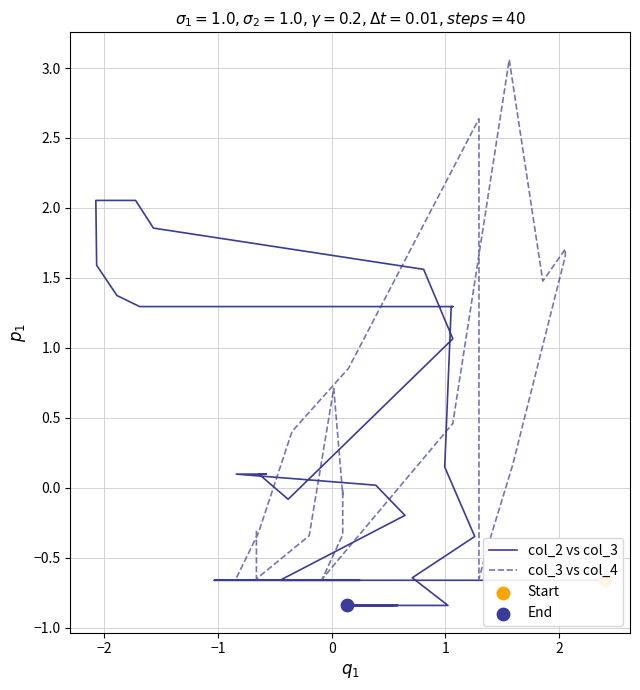

Which series has the largest total across all categories?

col_3 vs col_4